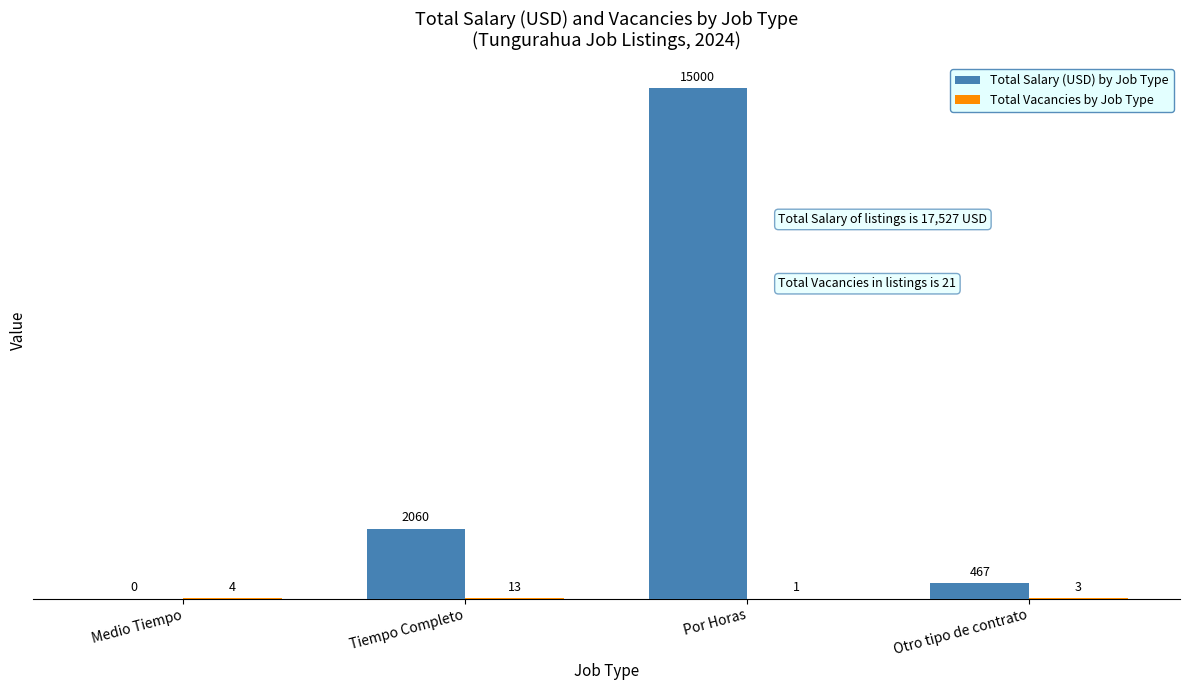

Which category has the highest value in the Total Salary (USD) by Job Type series?

Por Horas